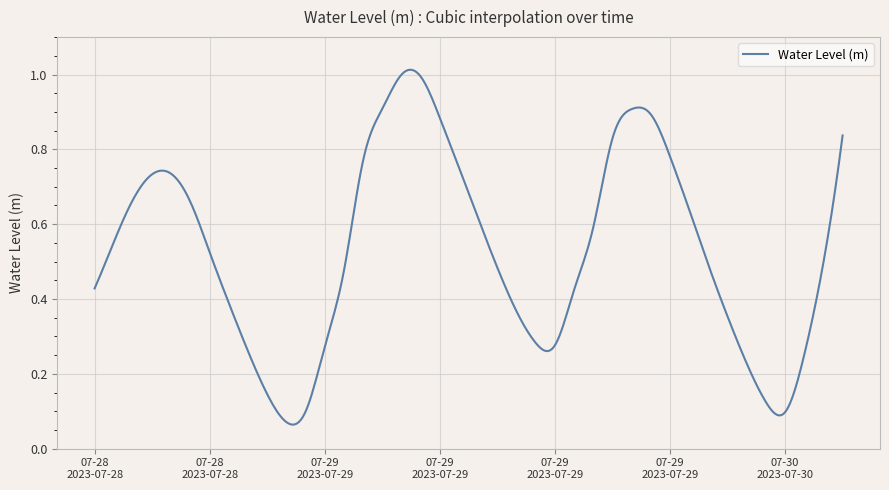

List the labels in order of value, largest first.

2023-07-29 04:00, 2023-07-29 05:00, 2023-07-29 03:00, 2023-07-29 16:00, 2023-07-29 17:00, 2023-07-29 06:00, 2023-07-30 03:00, 2023-07-29 15:00, 2023-07-29 18:00, 2023-07-29 02:00, 2023-07-29 07:00, 2023-07-28 16:00, 2023-07-28 15:00, 2023-07-28 14:00, 2023-07-28 17:00, 2023-07-29 19:00, 2023-07-29 08:00, 2023-07-29 14:00, 2023-07-28 13:00, 2023-07-28 18:00, 2023-07-30 02:00, 2023-07-29 20:00, 2023-07-29 09:00, 2023-07-29 01:00, 2023-07-28 12:00, 2023-07-29 13:00, 2023-07-28 19:00, 2023-07-29 10:00, 2023-07-29 21:00, 2023-07-29 11:00, 2023-07-29 12:00, 2023-07-29 00:00, 2023-07-28 20:00, 2023-07-30 01:00, 2023-07-29 22:00, 2023-07-28 21:00, 2023-07-29 23:00, 2023-07-28 23:00, 2023-07-30 00:00, 2023-07-28 22:00